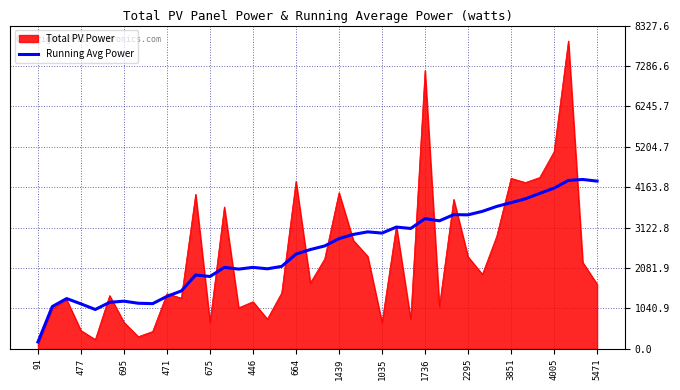

Which series has the widest spread of values?

Total PV Power